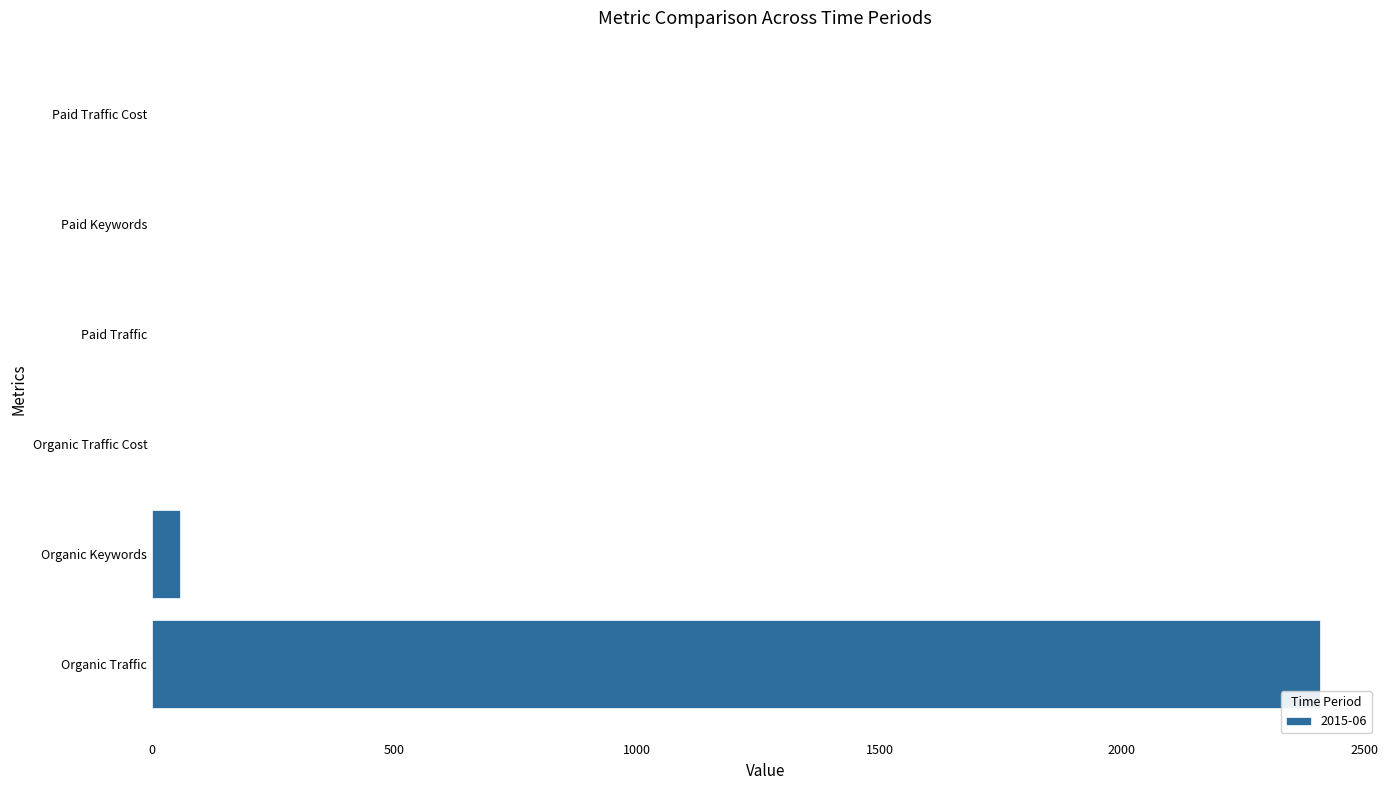

Reading bottom to top, extract all data points from this chart.

Organic Traffic=2408	Organic Keywords=57	Organic Traffic Cost=0	Paid Traffic=0	Paid Keywords=0	Paid Traffic Cost=0